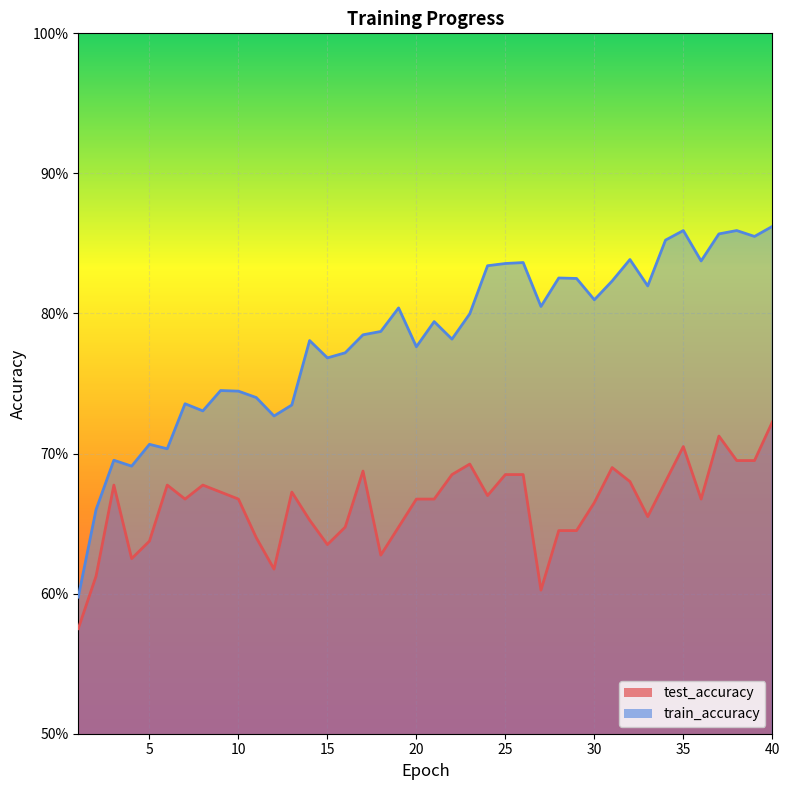

At 27, list the series in order from largest to smallest.

train_accuracy, test_accuracy